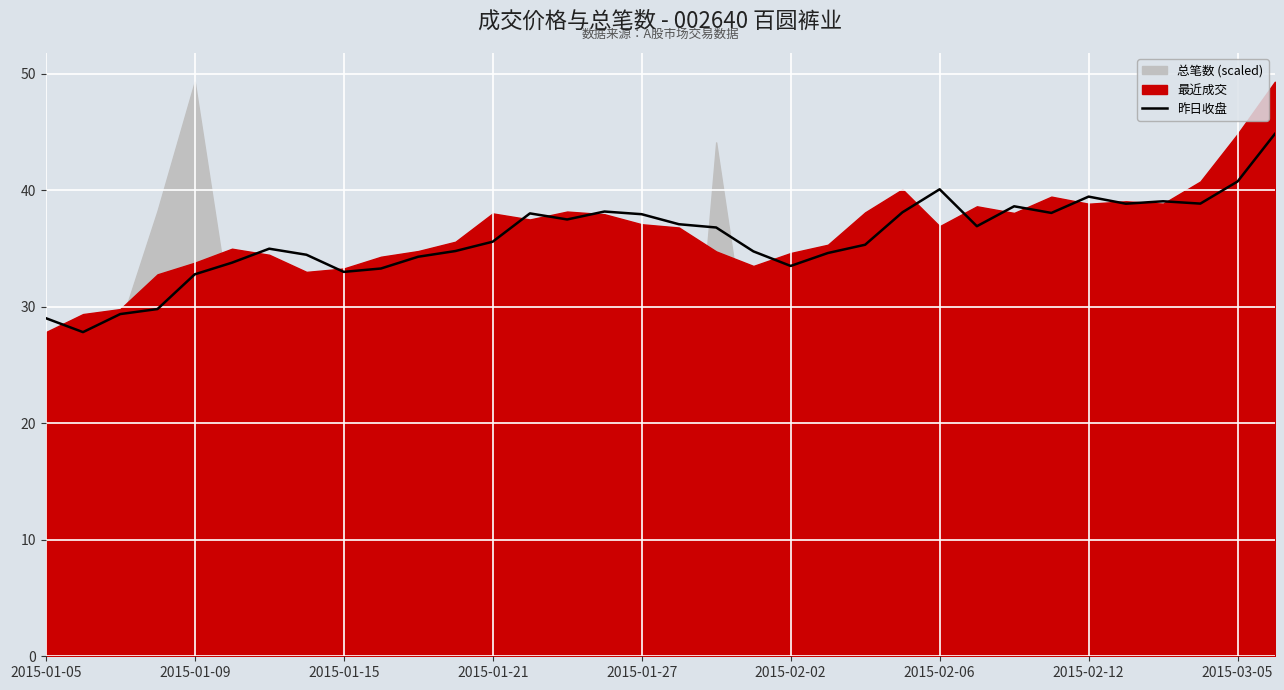

Where does the data first go above 36?

13